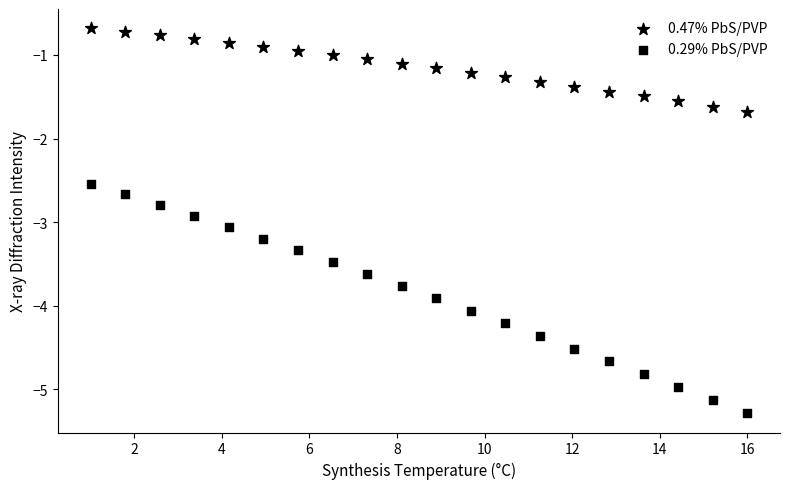

Count the number of points in this scatter plot.

40